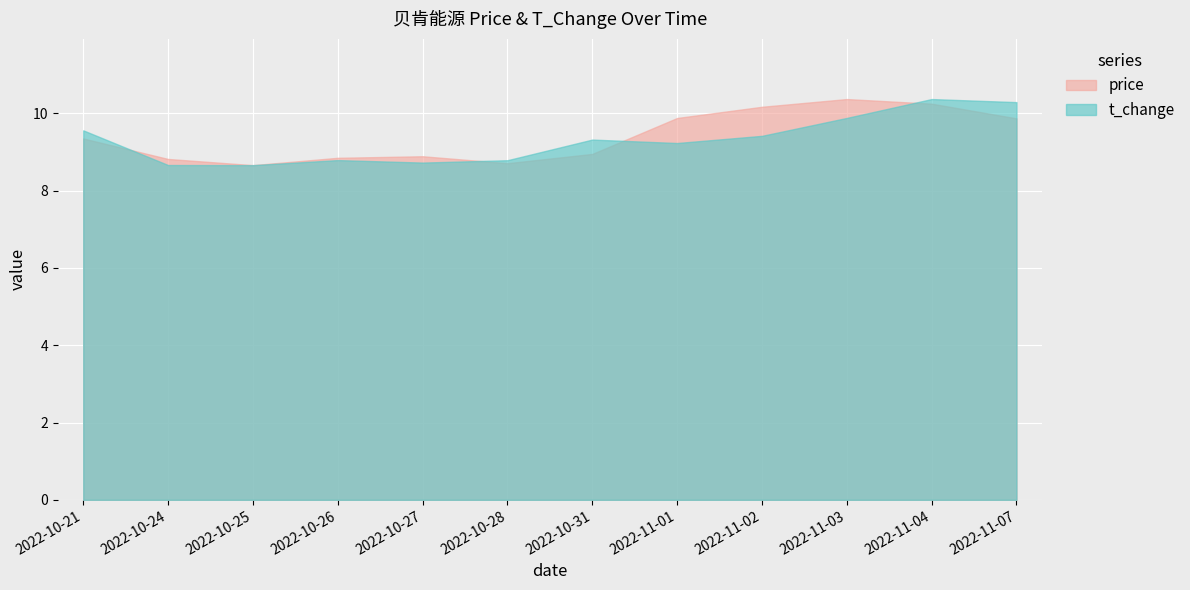

Which series ends up on top after the final intersection of price and t_change?

t_change